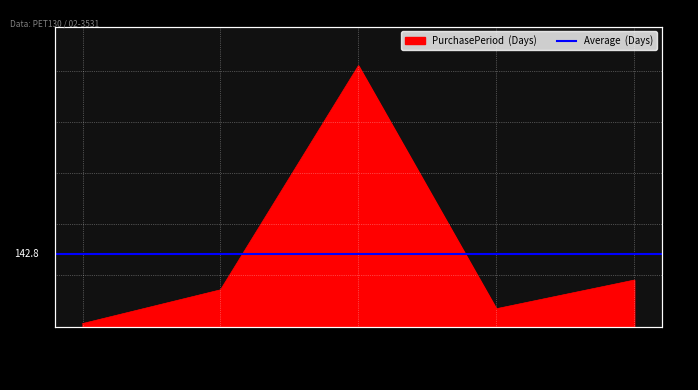

Approximately how many times larger is the value at 2017-03-07 compared to 2015-09-09?

0.5